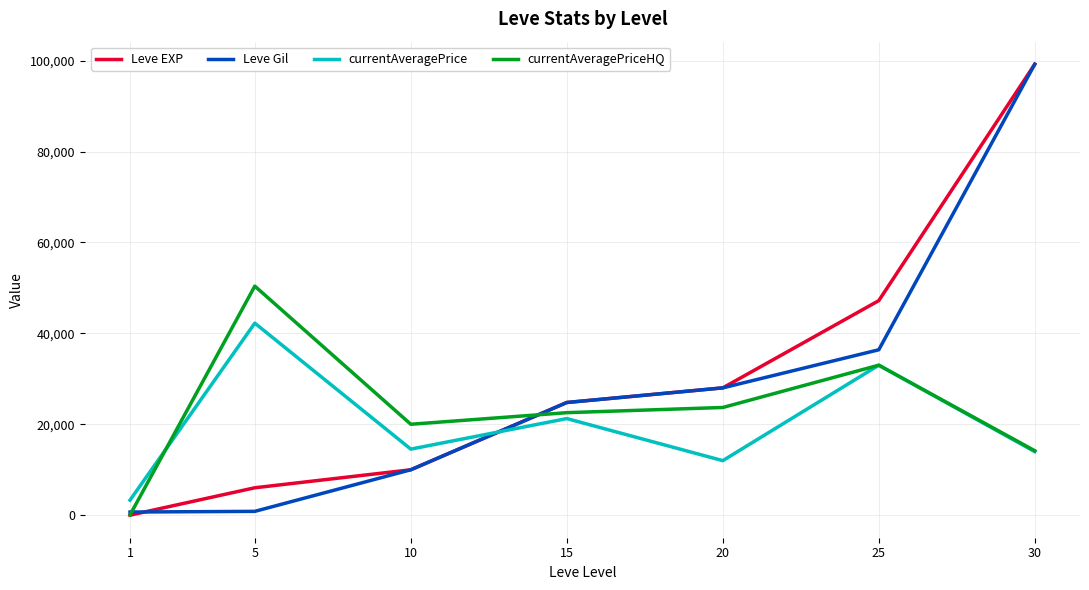

True or false: currentAveragePrice has a value of 53600 at 25.

False